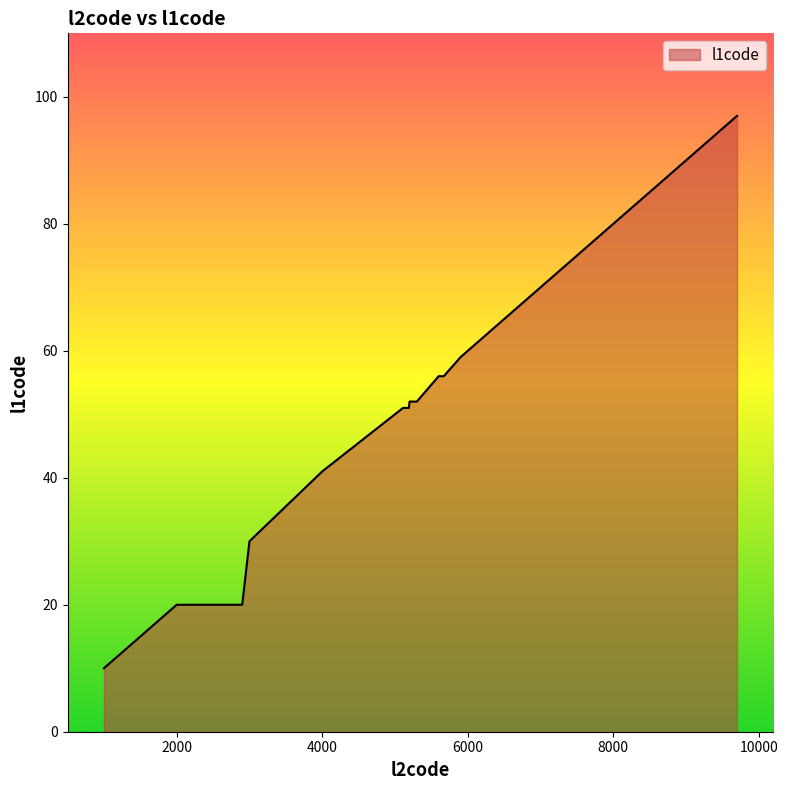

What is the difference between the maximum and minimum values?

87